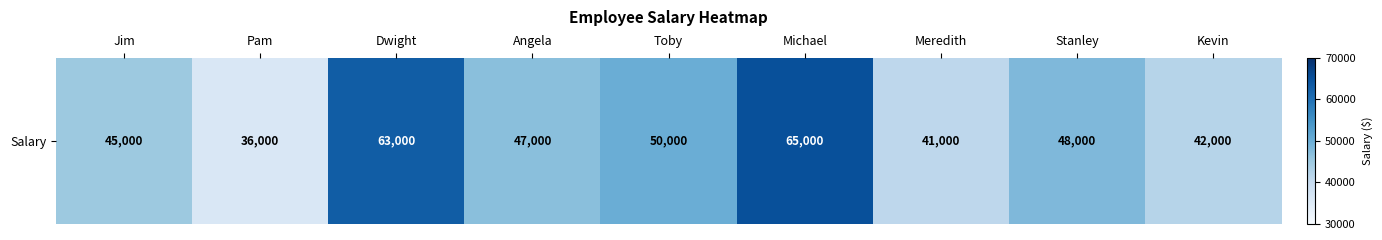

What is the maximum value shown in the chart?

65000